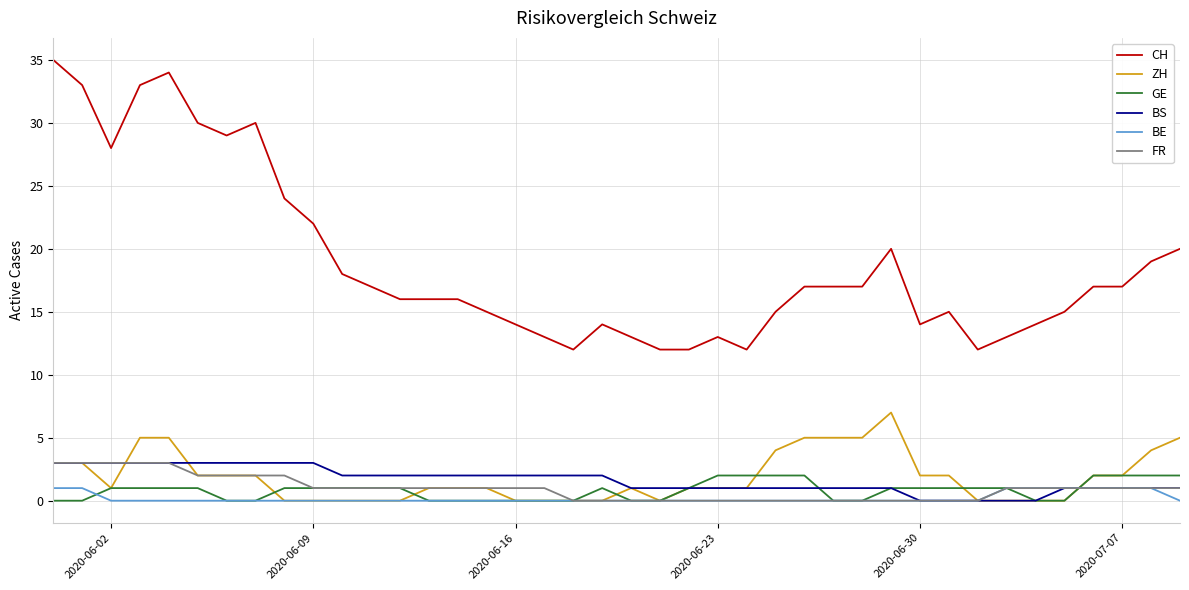

Which series has the largest range (max minus min)?

CH